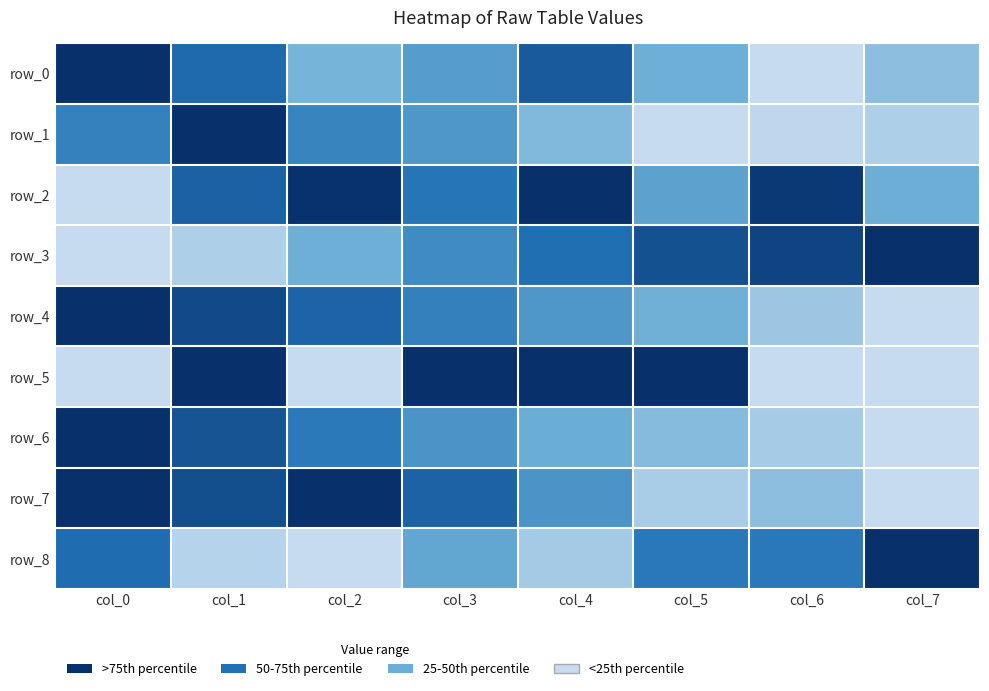

The row_7 series shows 0.7 at col_2. True or false?

False